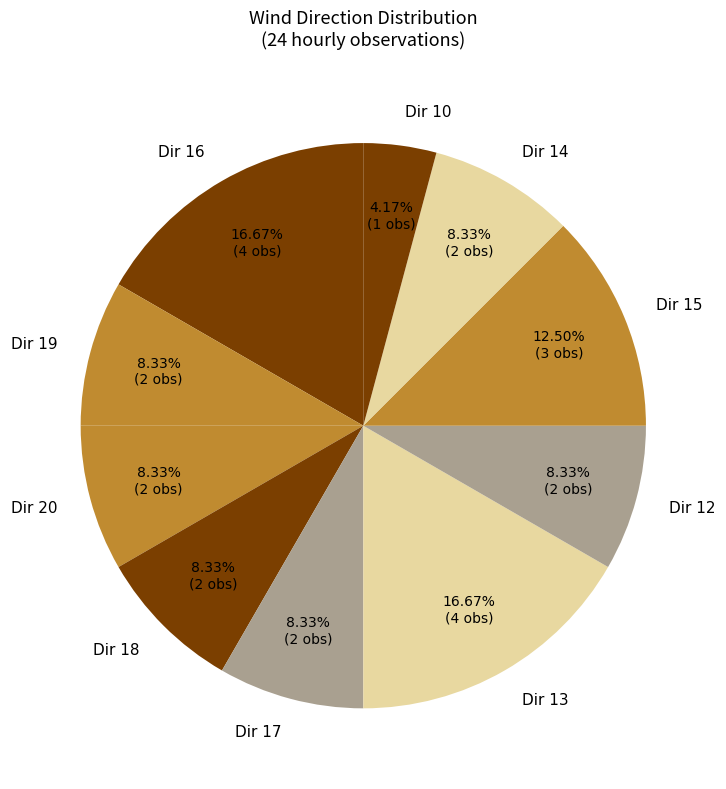

Does any single category account for the majority?

No